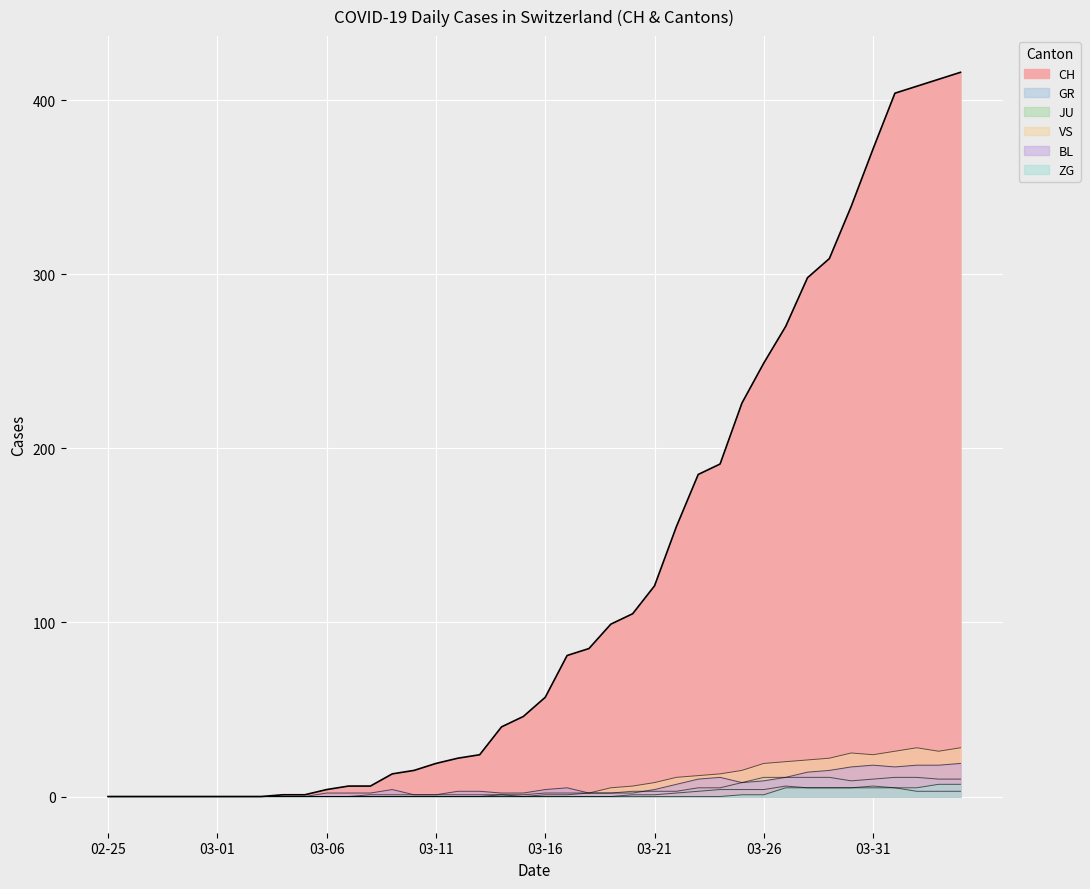

Which series has the largest range (max minus min)?

CH